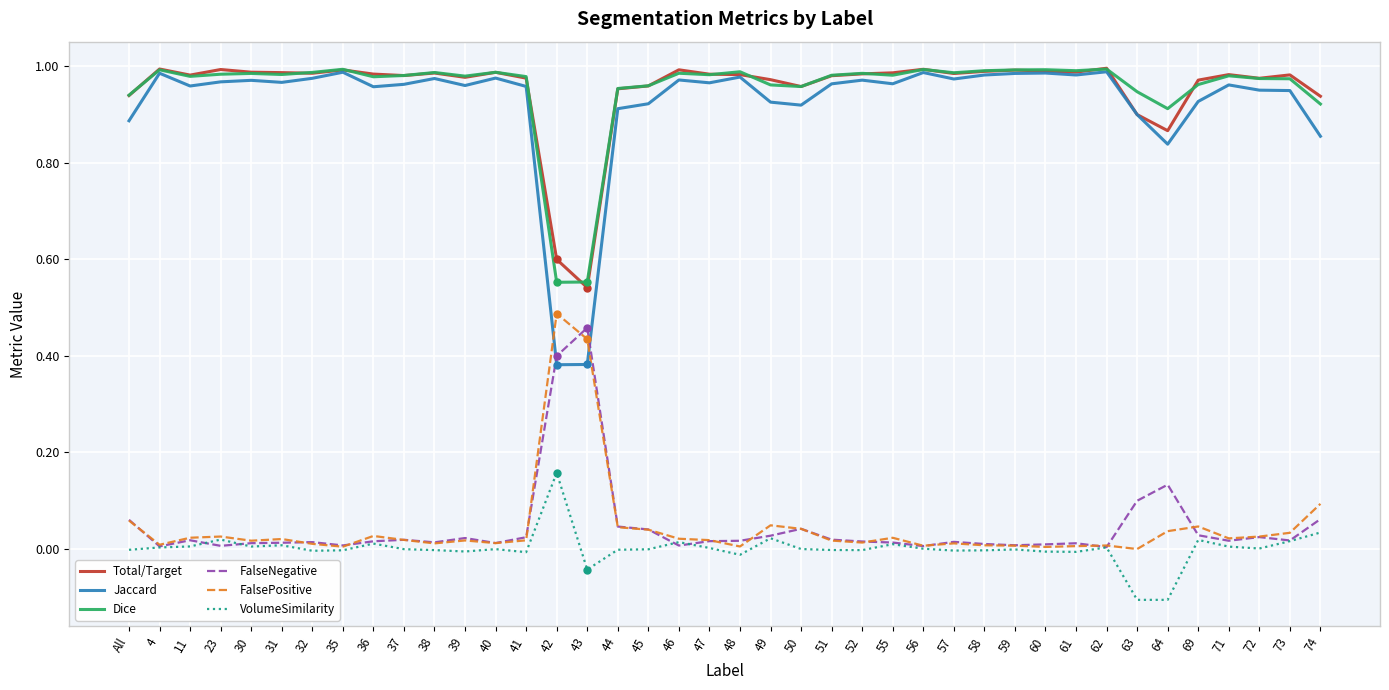

True or false: Total/Target and VolumeSimilarity intersect in this chart.

False